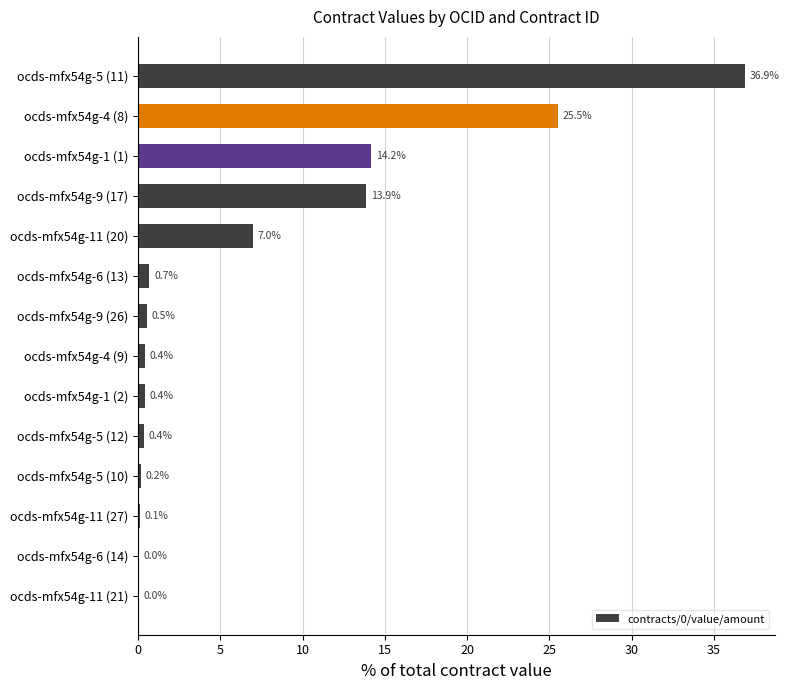

What is the maximum value shown in the chart?

36.9